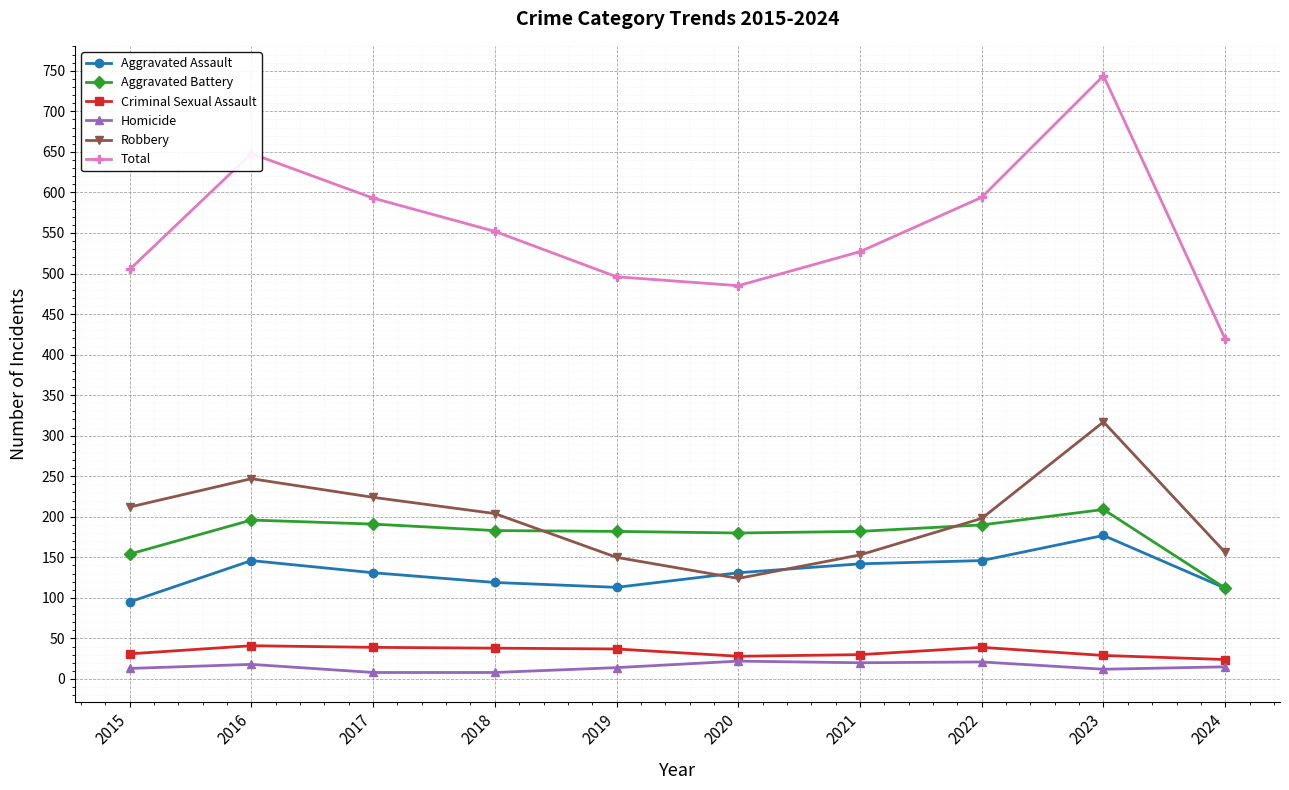

At 2018, list the series in order from smallest to largest.

Homicide, Criminal Sexual Assault, Aggravated Assault, Aggravated Battery, Robbery, Total